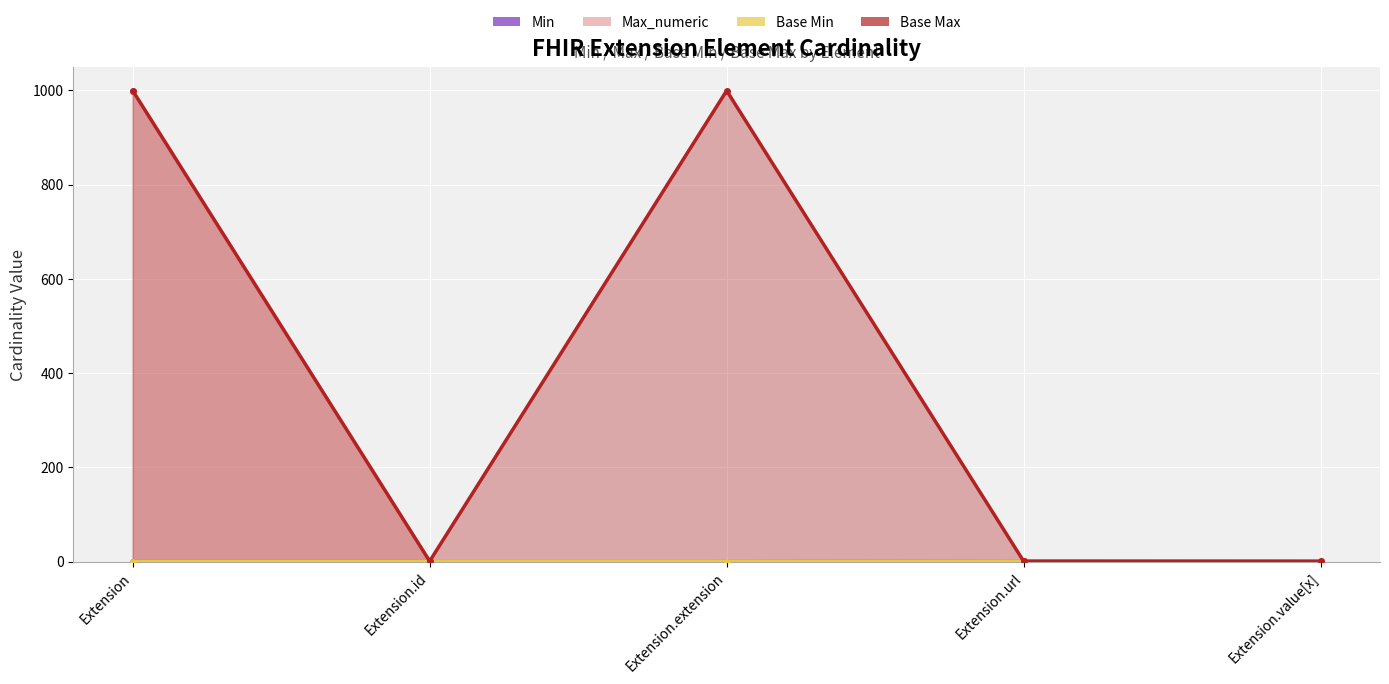

Which series has the largest total across all categories?

Base Max